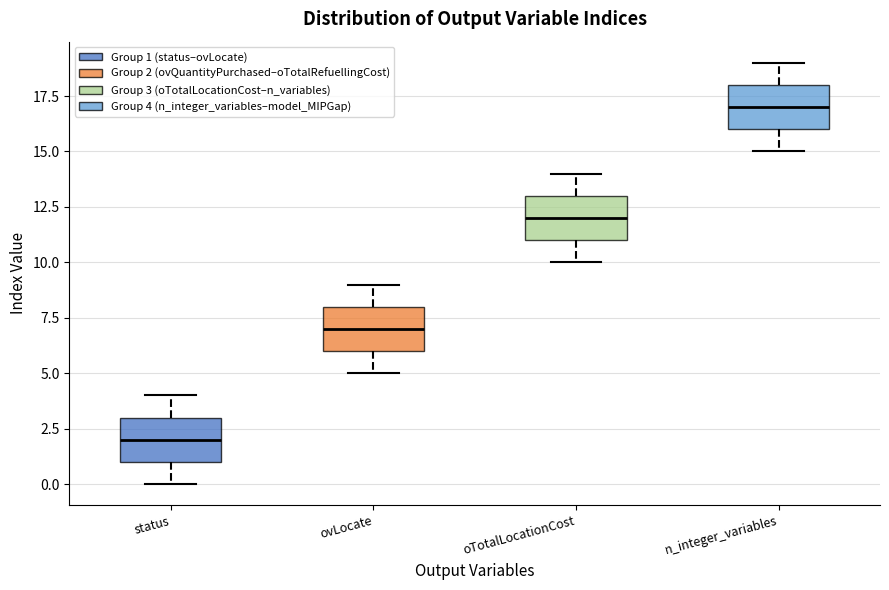

Reading left to right, transcribe this box plot: for each box, give where its median line is, the range the box spans, and where its two whiskers end, as read against the y-axis. The values are not printed on the chart, so give them approximately, as read against the axis.

status: median 2, box 1 to 3, whiskers 0 to 4
ovLocate: median 7, box 6 to 8, whiskers 5 to 9
oTotalLocationCost: median 12, box 11 to 13, whiskers 10 to 14
n_integer_variables: median 17, box 16 to 18, whiskers 15 to 19